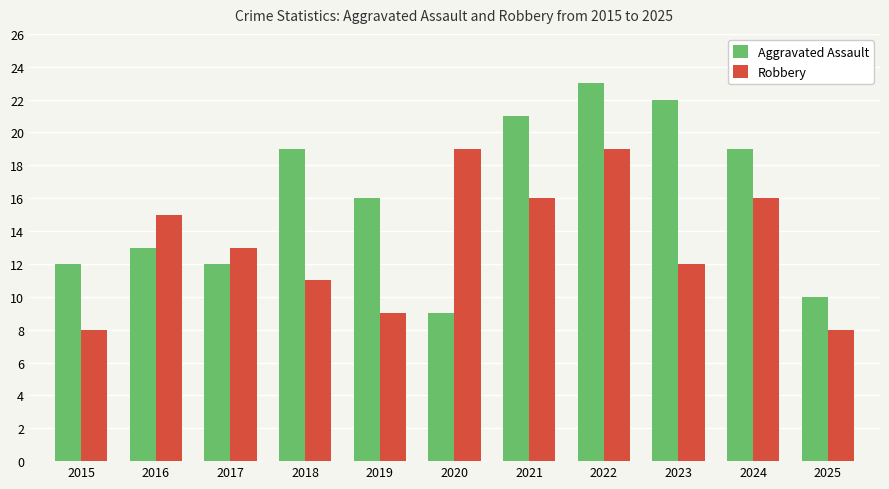

What is the difference between the Robbery values at 2015 and 2018?

3